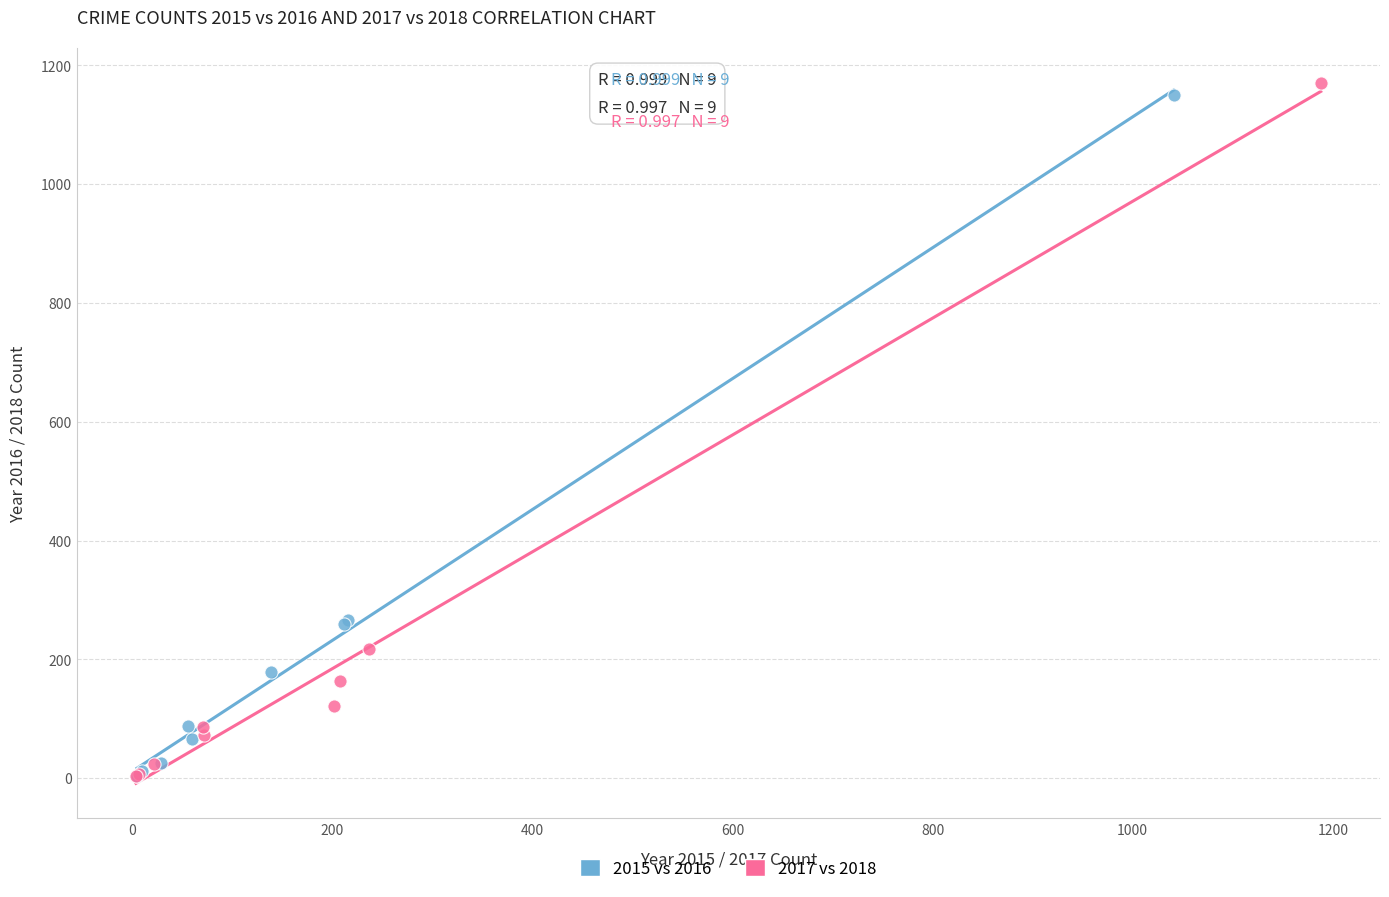

Which series has the widest spread of Y values?

2017 vs 2018